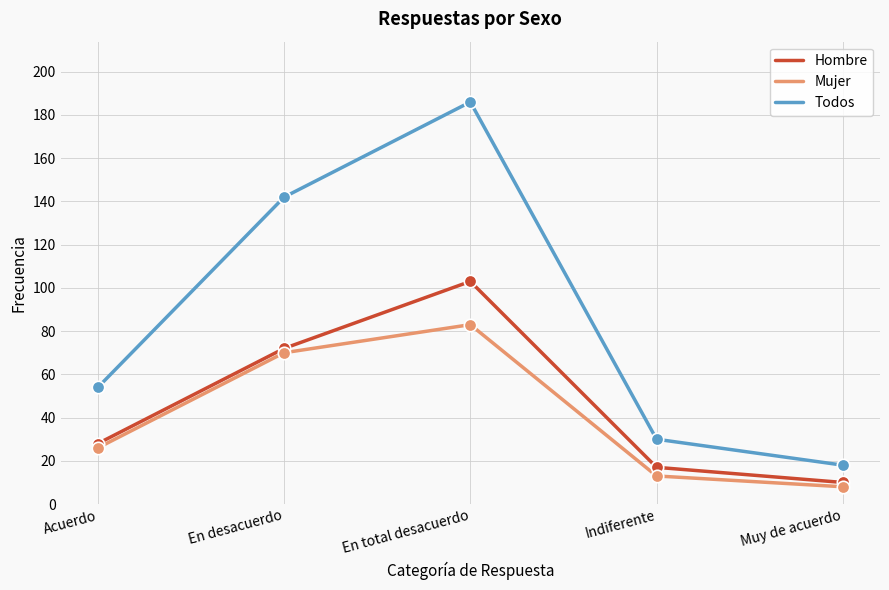

What is the total value across all series at Indiferente?

60